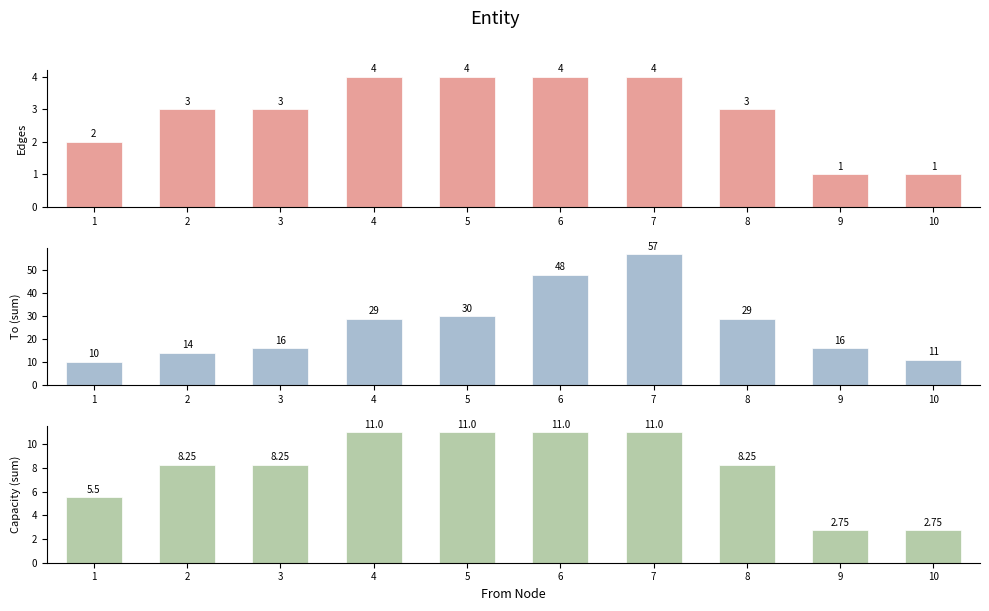

Reading left to right, what are all the values shown in this chart?

Edges: 2.0	3.0	3.0	4.0	4.0	4.0	4.0	3.0	1.0	1.0
To (sum): 10.0	14.0	16.0	29.0	30.0	48.0	57.0	29.0	16.0	11.0
Capacity (sum): 5.5	8.2	8.2	11.0	11.0	11.0	11.0	8.2	2.8	2.8